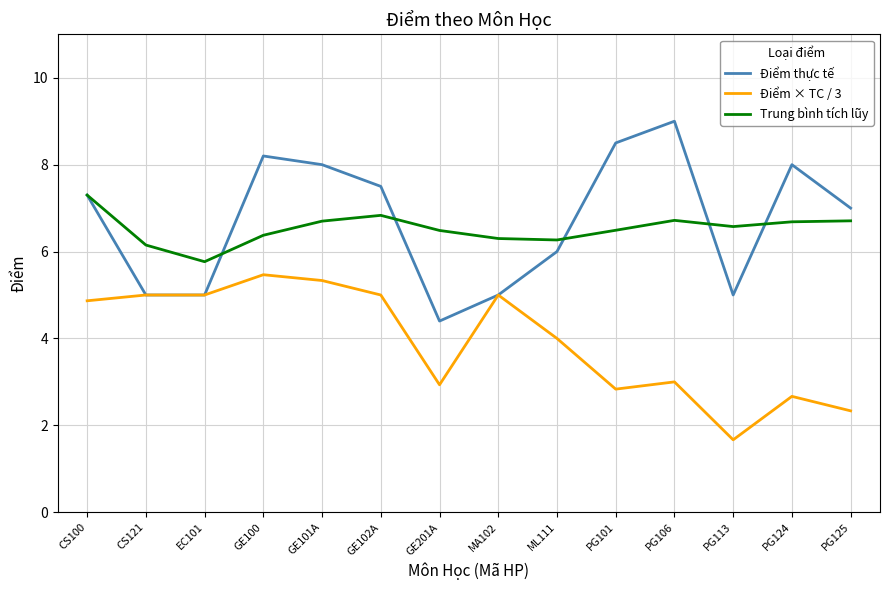

Which series changed the most between GE100 and PG125?

Điểm × TC / 3